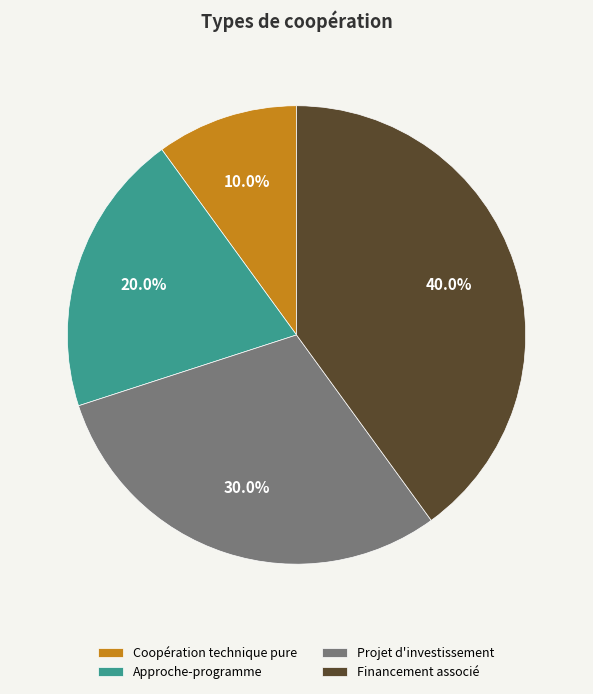

How many segments does this pie chart have?

4